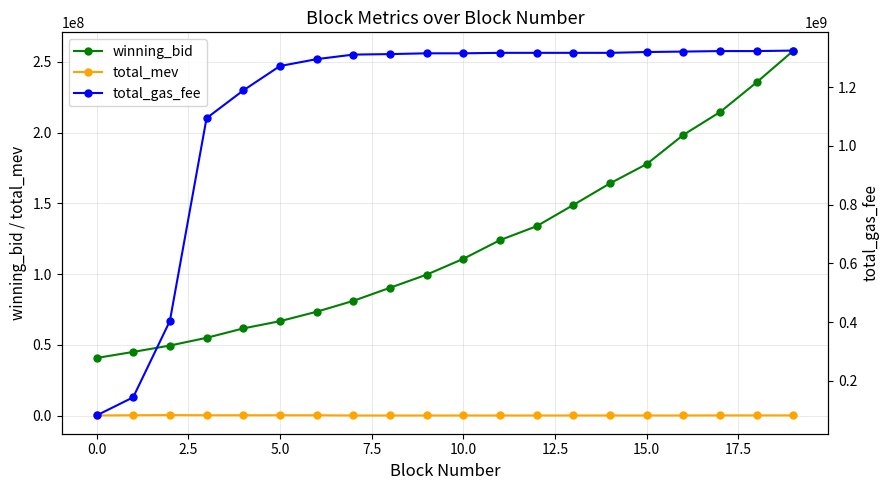

Is this an area chart (filled region under the line)?

No